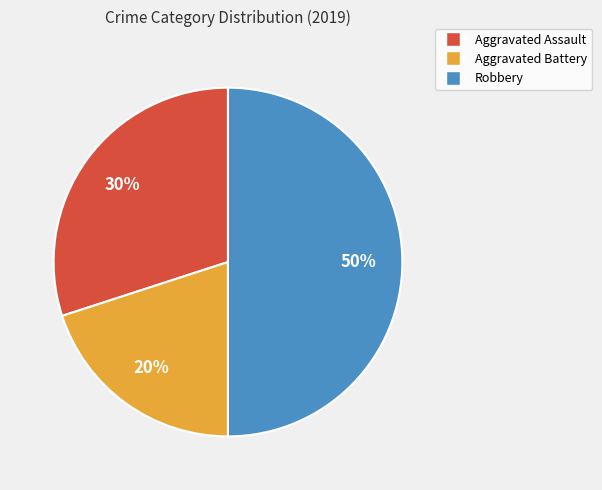

How many slices are in this pie chart?

3